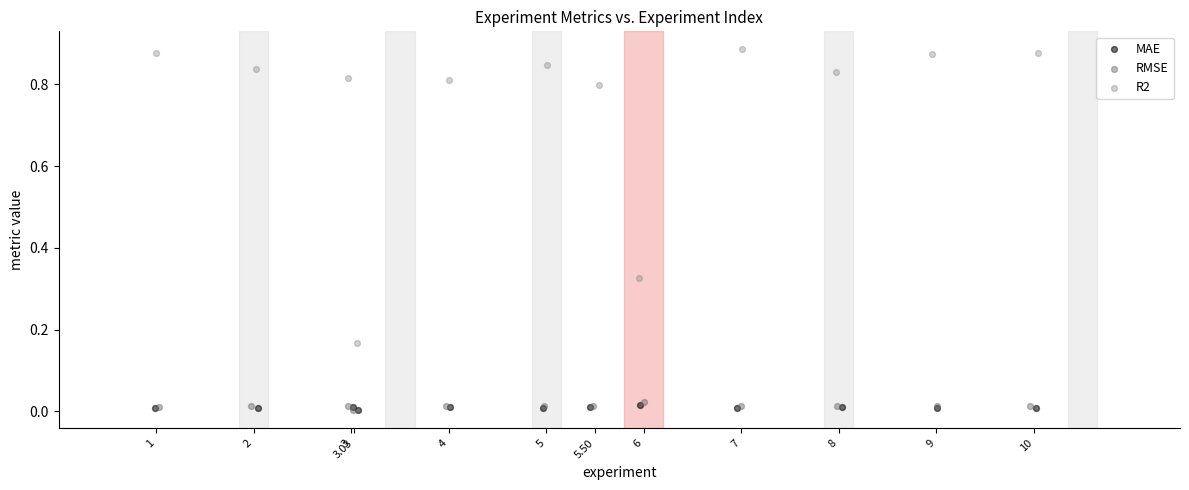

Which series has the widest spread of Y values?

R2